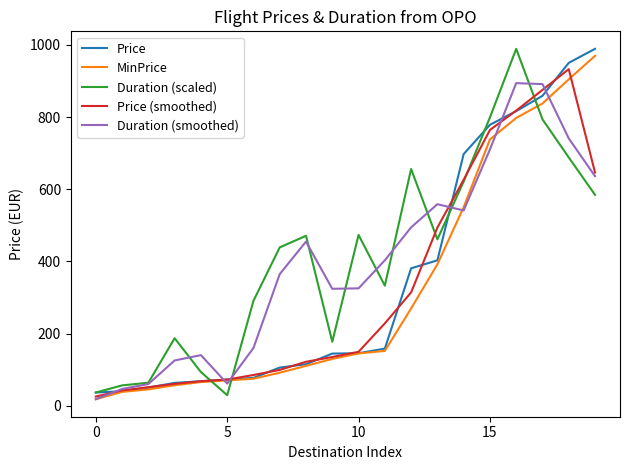

True or false: Price has more than 1 interior local peaks.

False